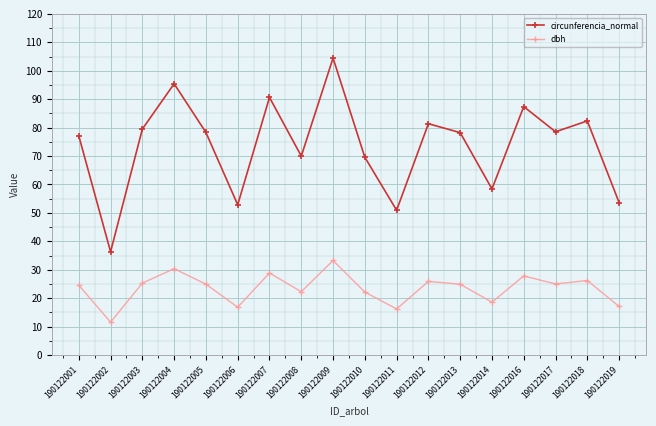

Does the chart have visible grid lines?

Yes